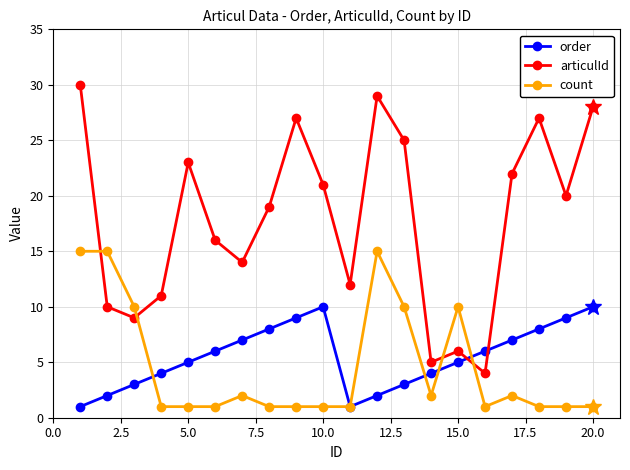

Rank the series by their maximum value, from lowest to highest.

order, count, articulId